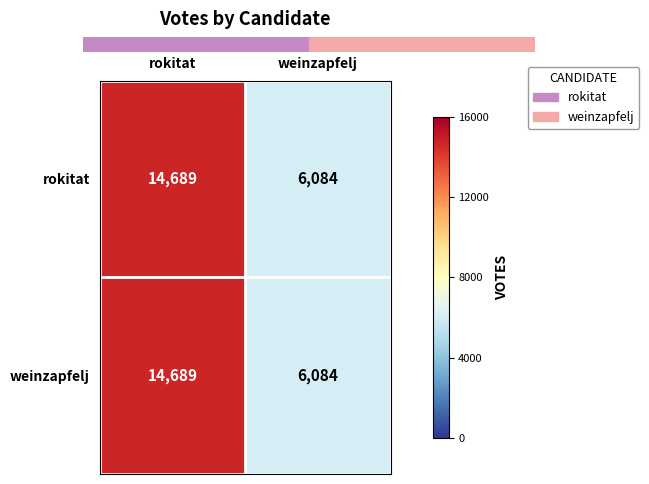

Reading right to left, list all the values displayed in this chart.

rokitat: 6084	14689
weinzapfelj: 6084	14689